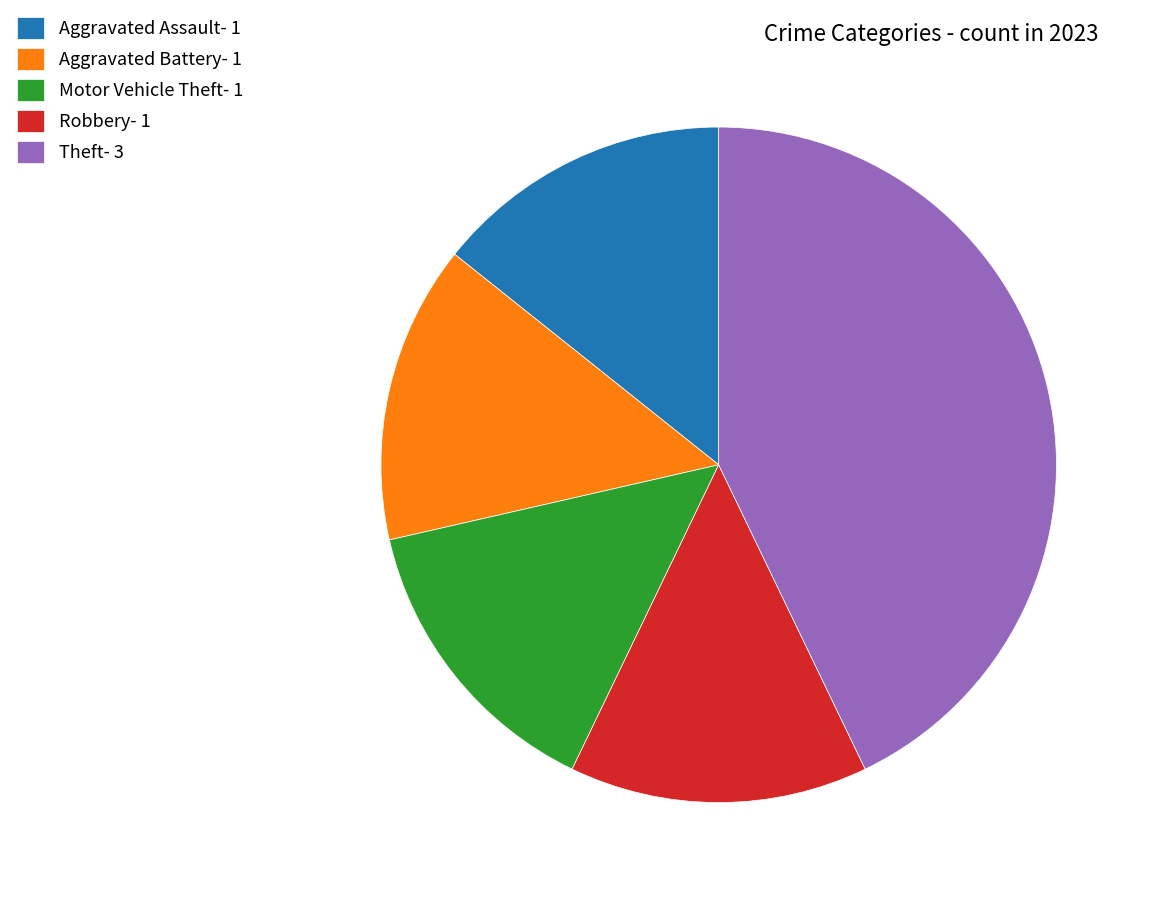

Does Robbery account for over 50% of the chart?

No